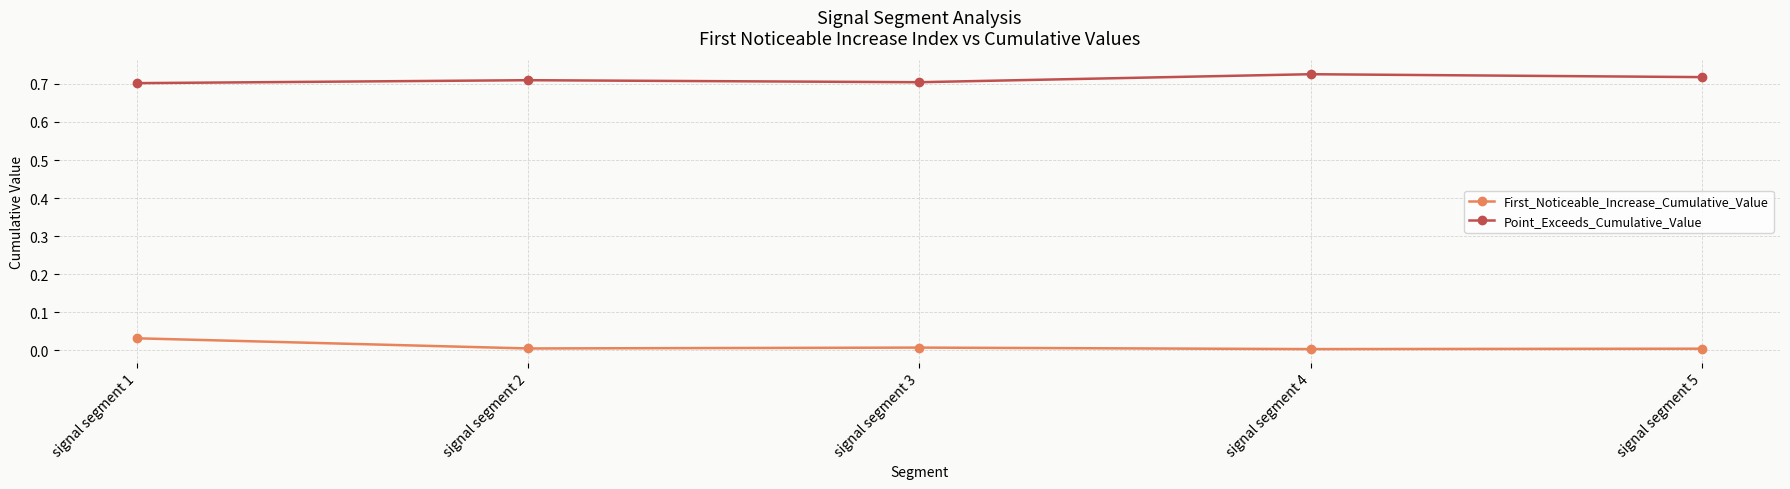

The value of First_Noticeable_Increase_Cumulative_Value at signal segment 5 is 0.0. True or false?

True